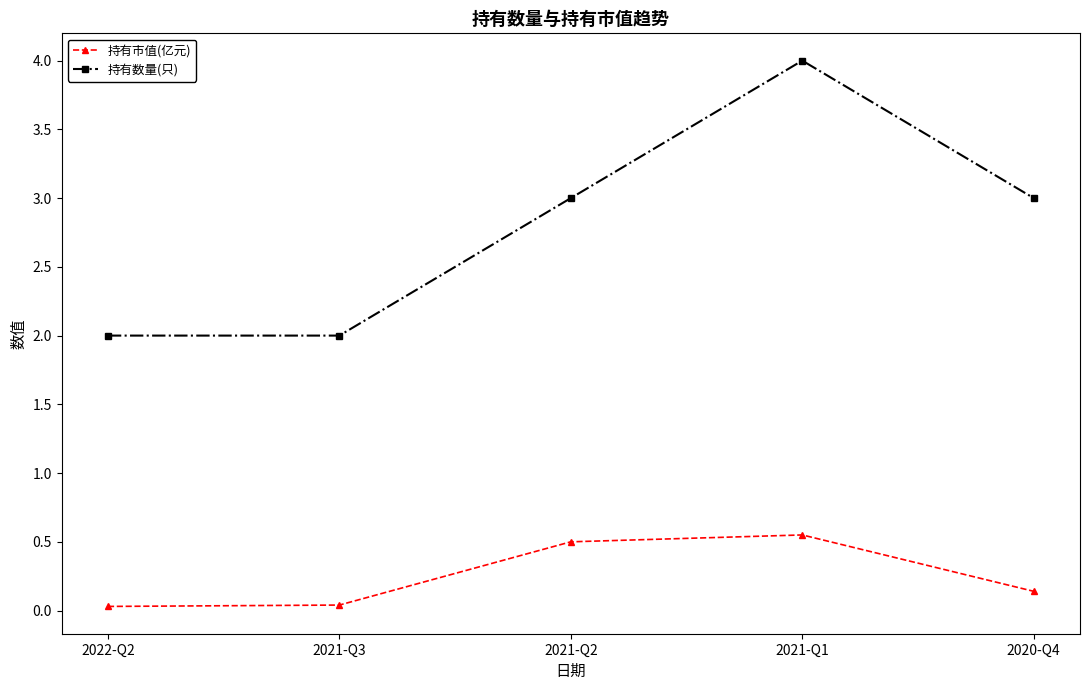

The 持有市值(亿元) series shows 0.1 at 2020-Q4. True or false?

True